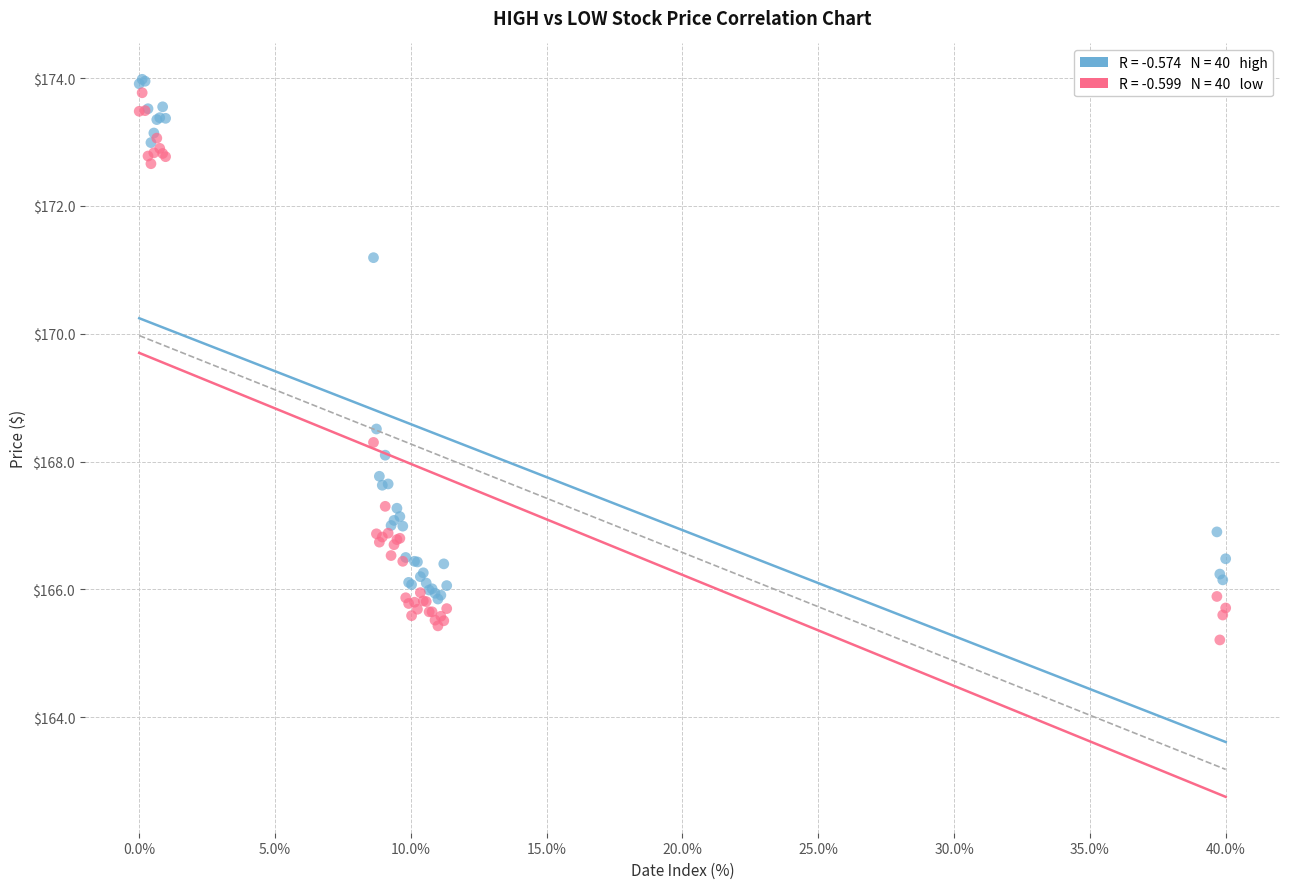

Across all series, what Y value is closest to 169?

168.5